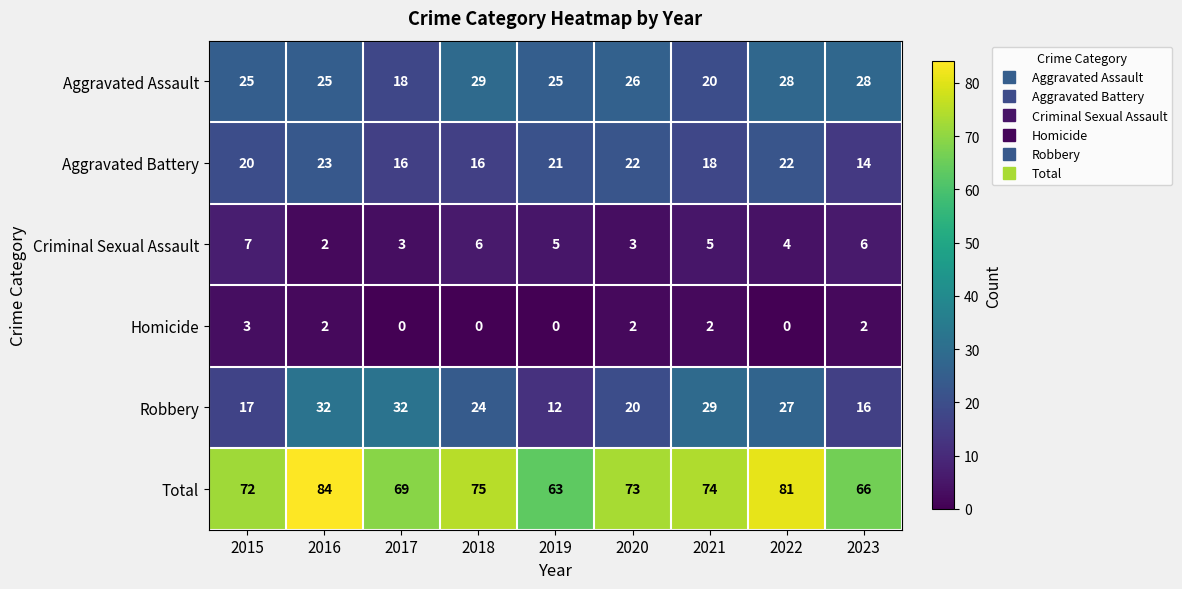

At 2021, list the series in order from smallest to largest.

Homicide, Criminal Sexual Assault, Aggravated Battery, Aggravated Assault, Robbery, Total